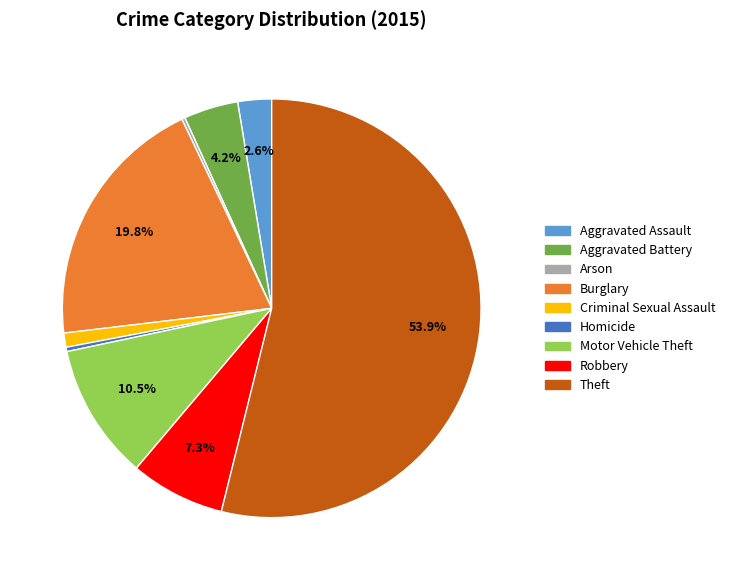

Which slice is the largest?

Theft